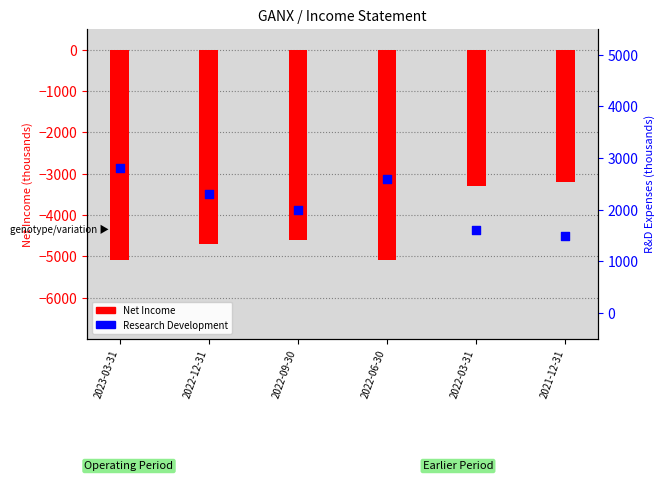

Is the value of Research Development at 2023-03-31 greater than the value of Net Income at 2023-03-31?

Yes